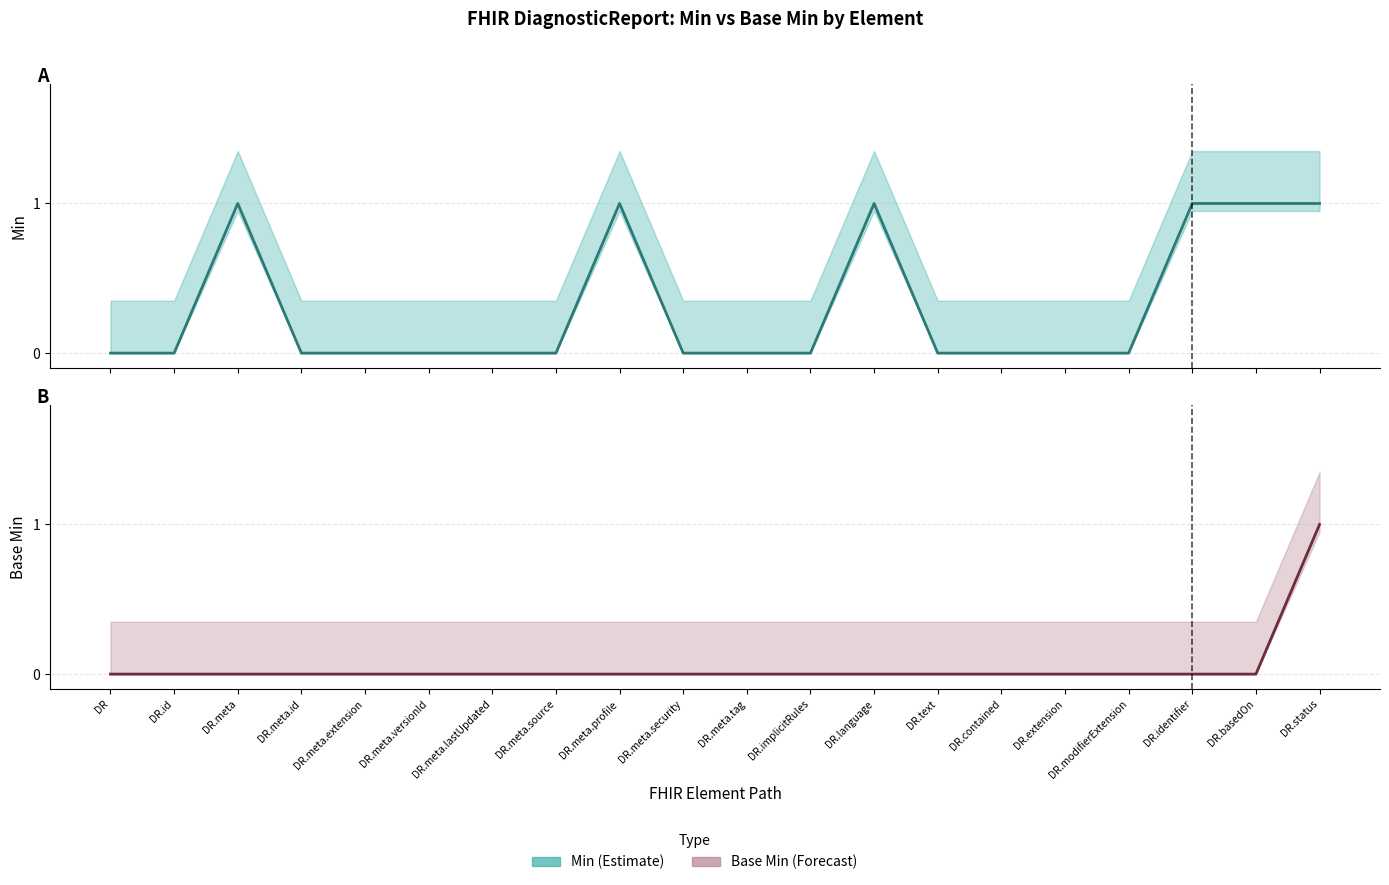

What are all the series names shown in the legend?

Min, Base Min